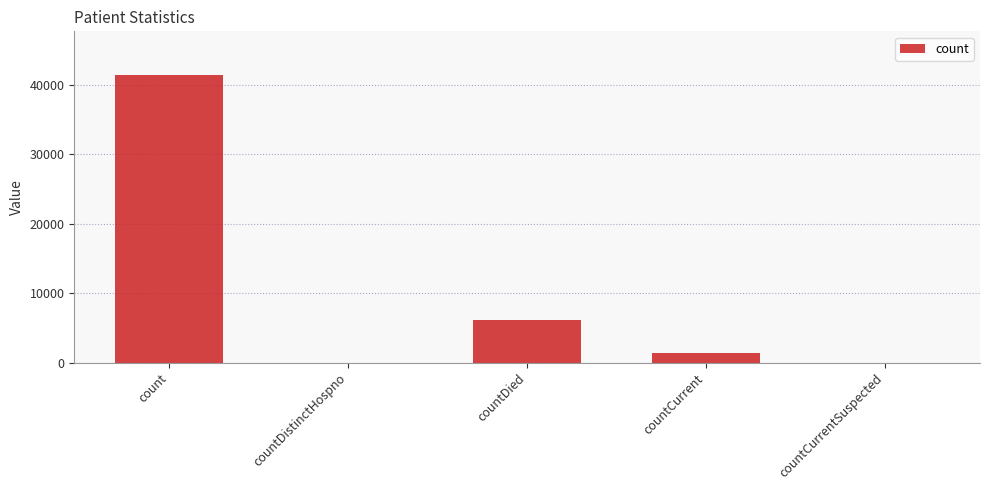

Between count and countCurrent, which is larger?

count